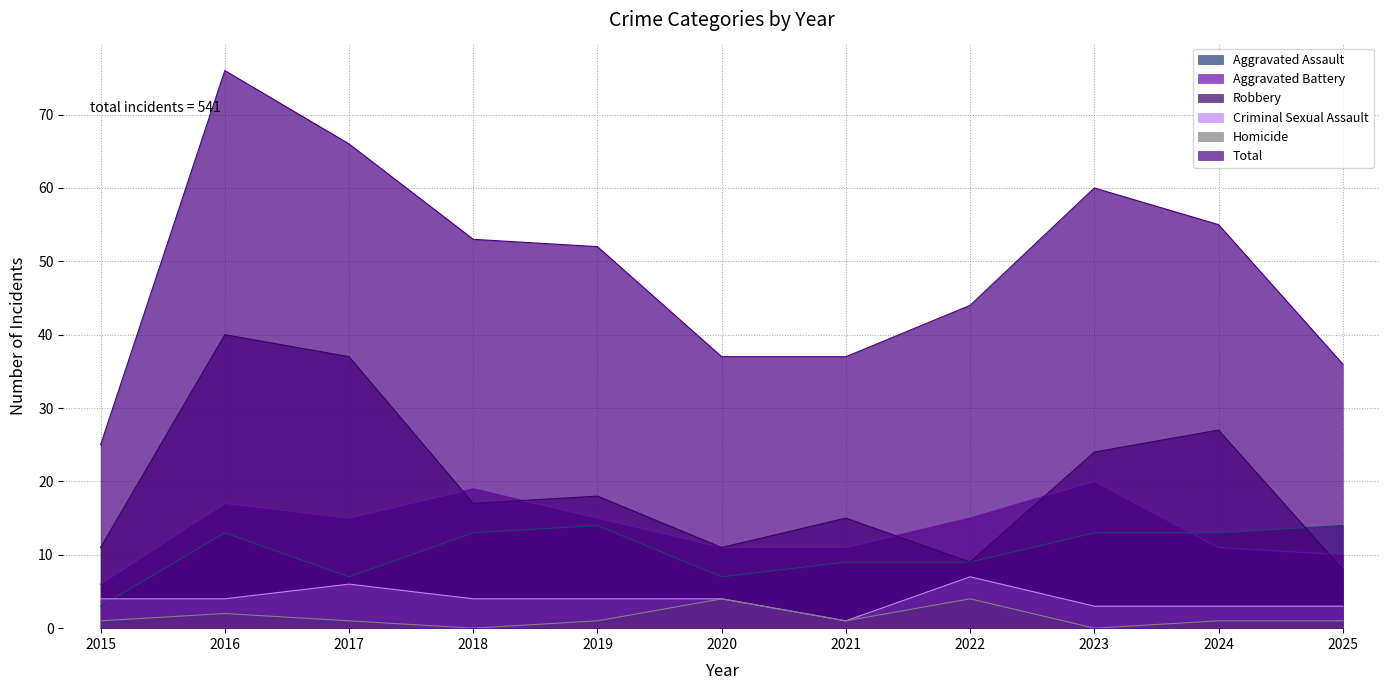

What is the spread (max minus min) of values at 2022?

40